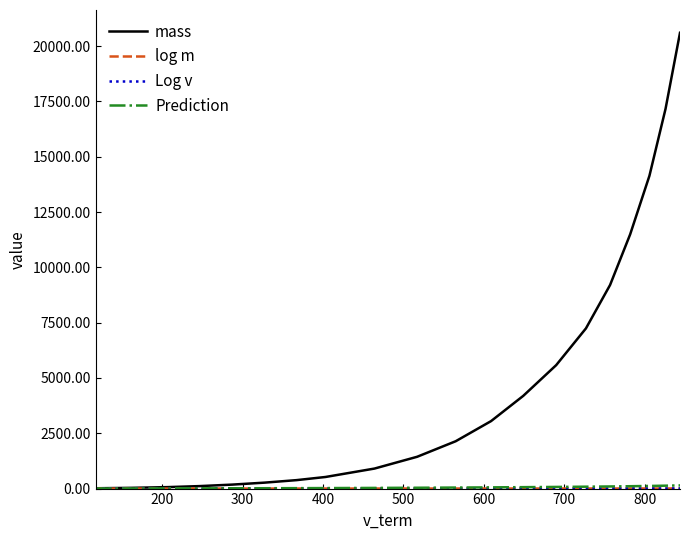

Which series has the largest range (max minus min)?

mass